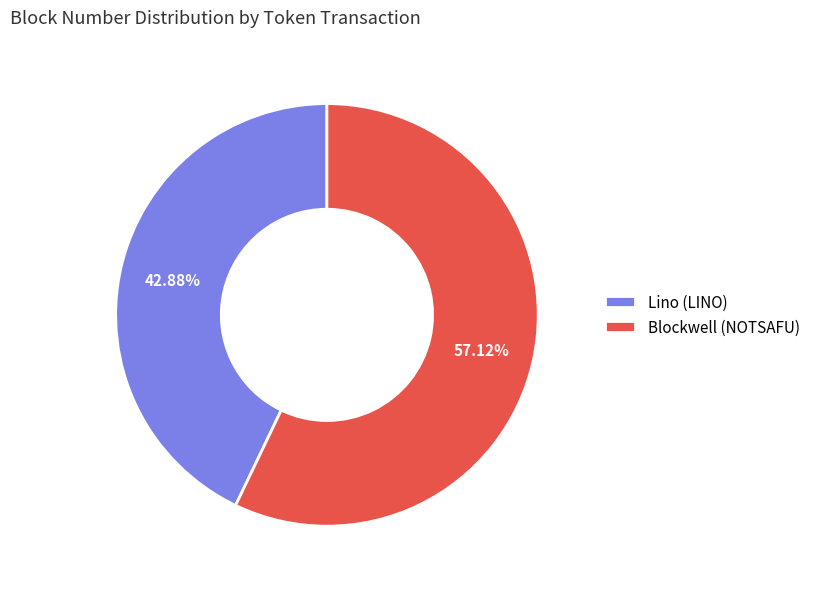

Is it true that Blockwell (NOTSAFU) is 57% of the pie?

True